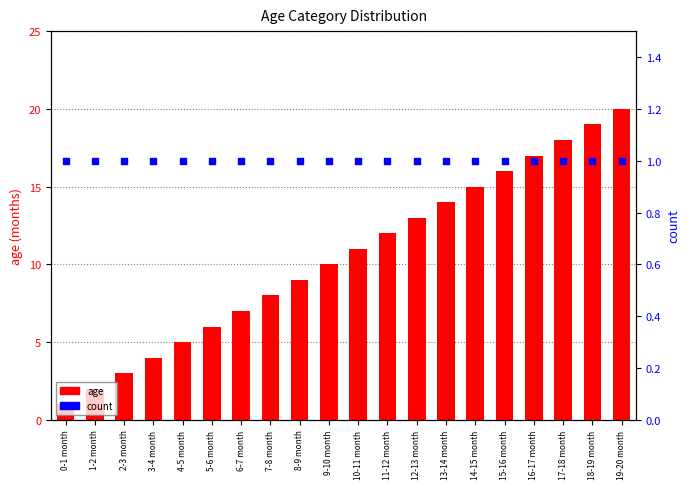

Is the value of count at 7-8 month greater than the value of age at 19-20 month?

No